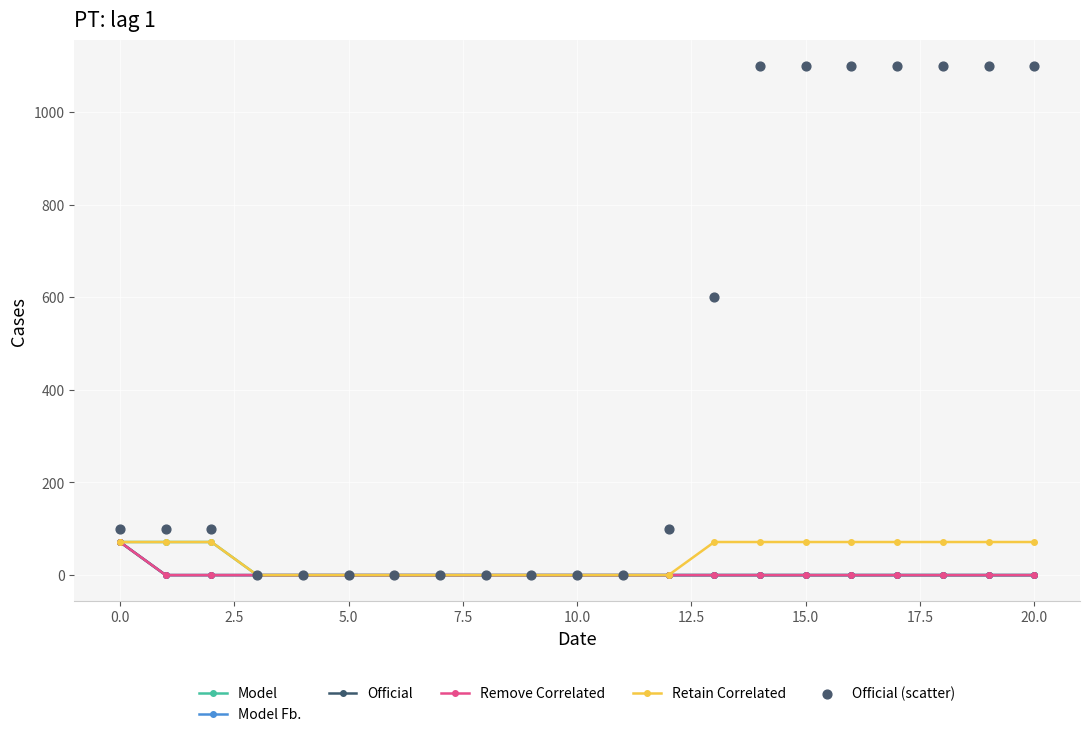

Which series reaches the maximum Y coordinate?

Official (scatter)